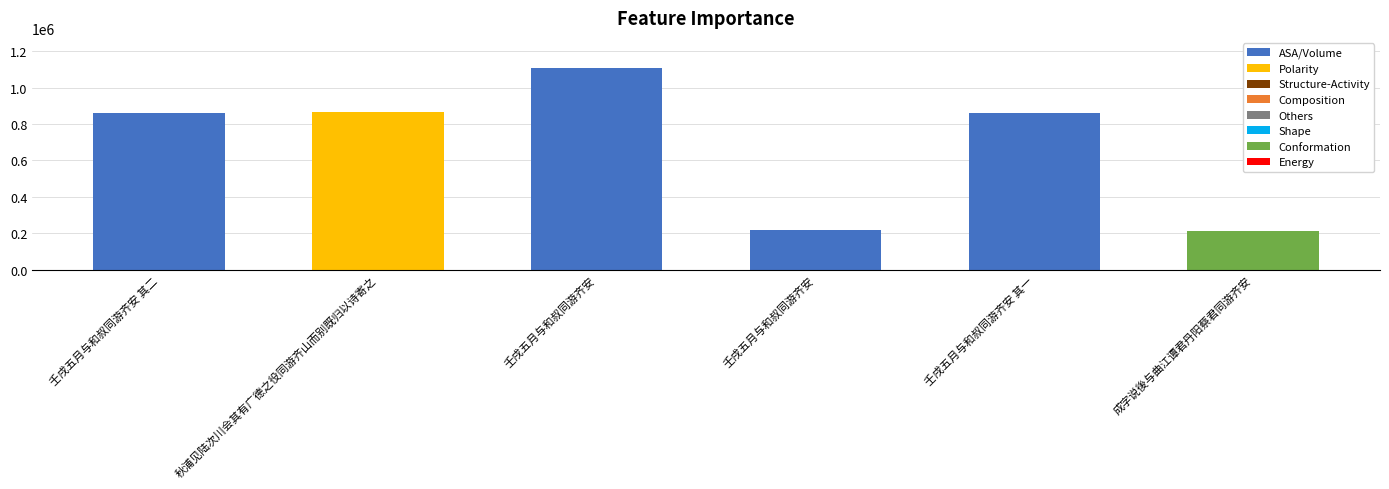

Does the chart contain any negative values?

No